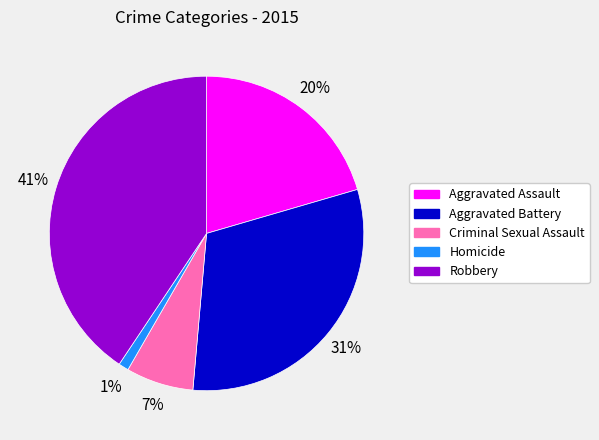

Does any single category account for the majority?

No